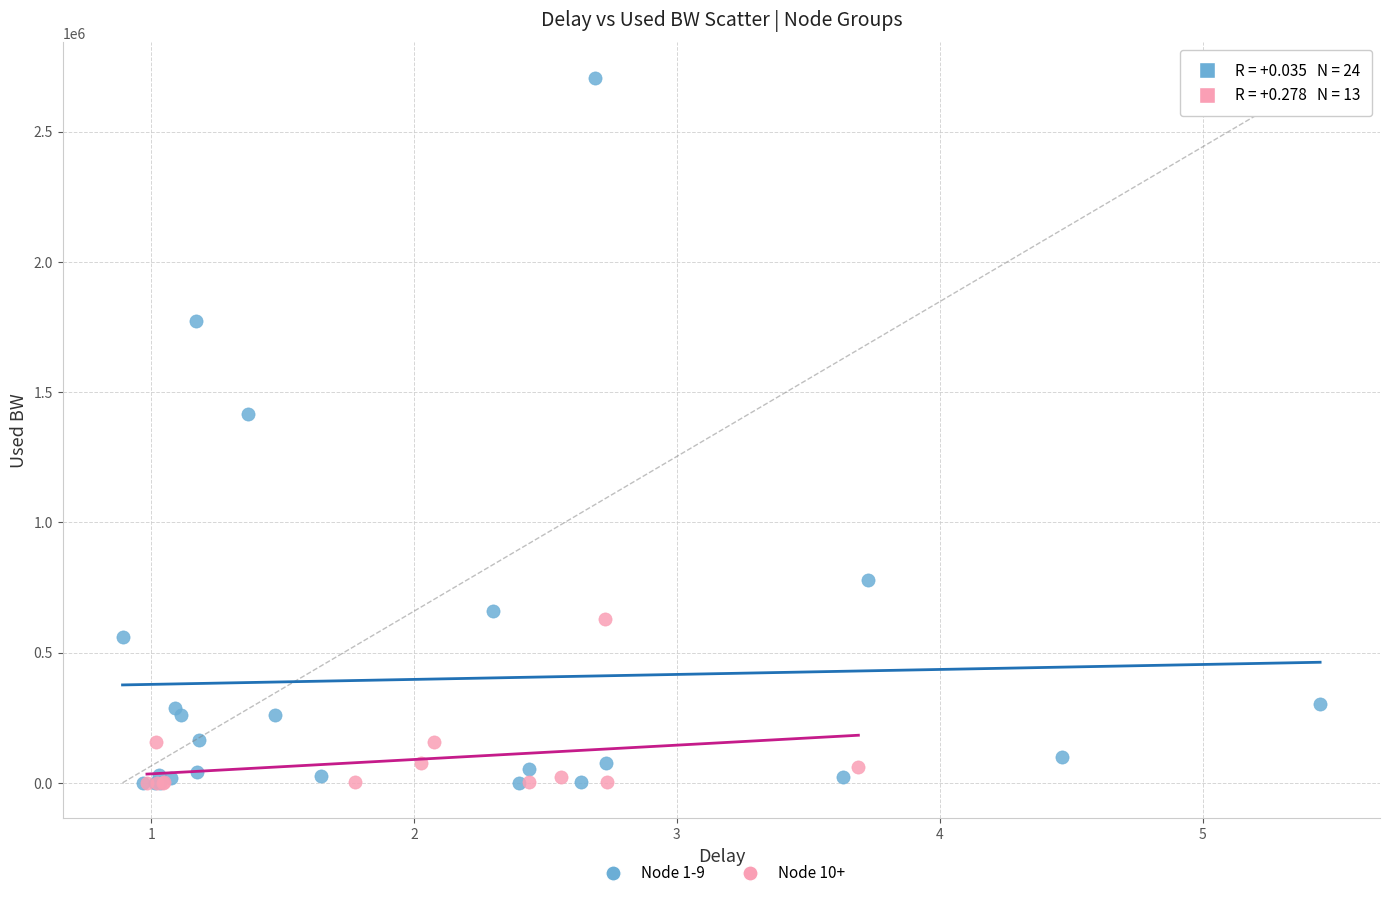

Which series has the widest spread of Y values?

Node 1-9